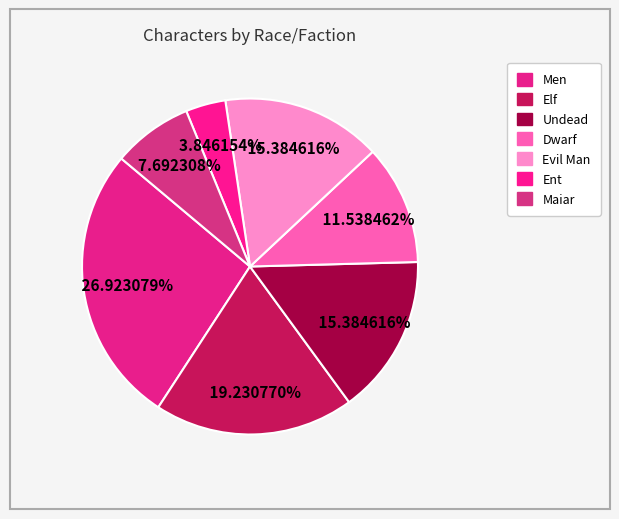

How many segments does this pie chart have?

7